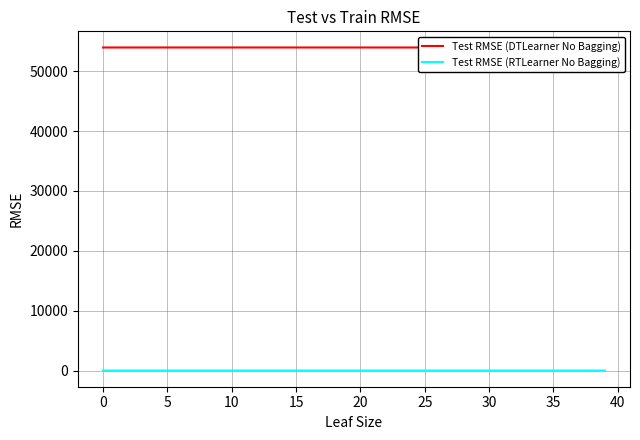

Read the Test RMSE (DTLearner No Bagging) value at 24.

53959.5